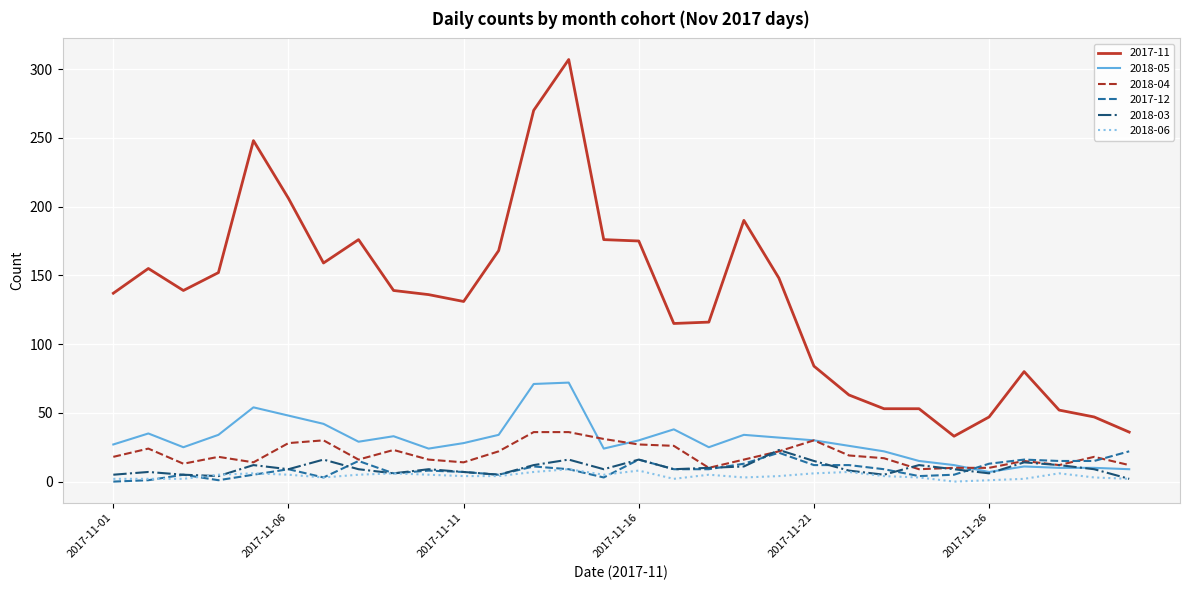

Which series has the widest spread of values?

2017-11